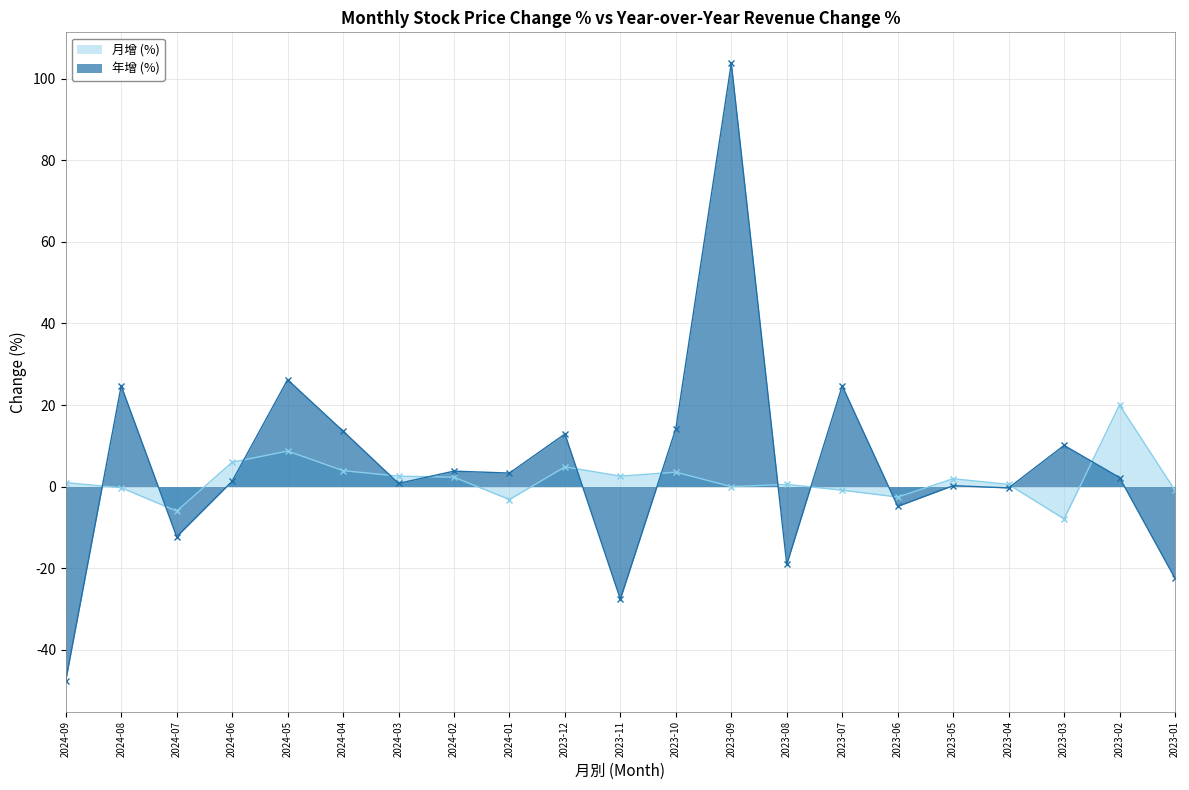

Rank the series at 2023-10 from lowest to highest value.

月增 (%), 年增 (%)